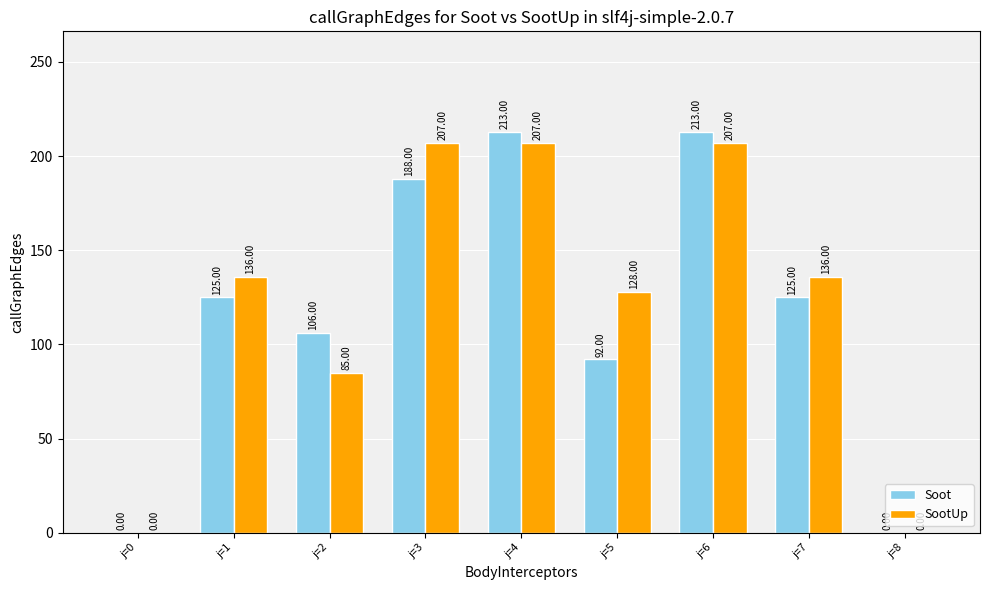

What is the sum of all Soot values?

1062